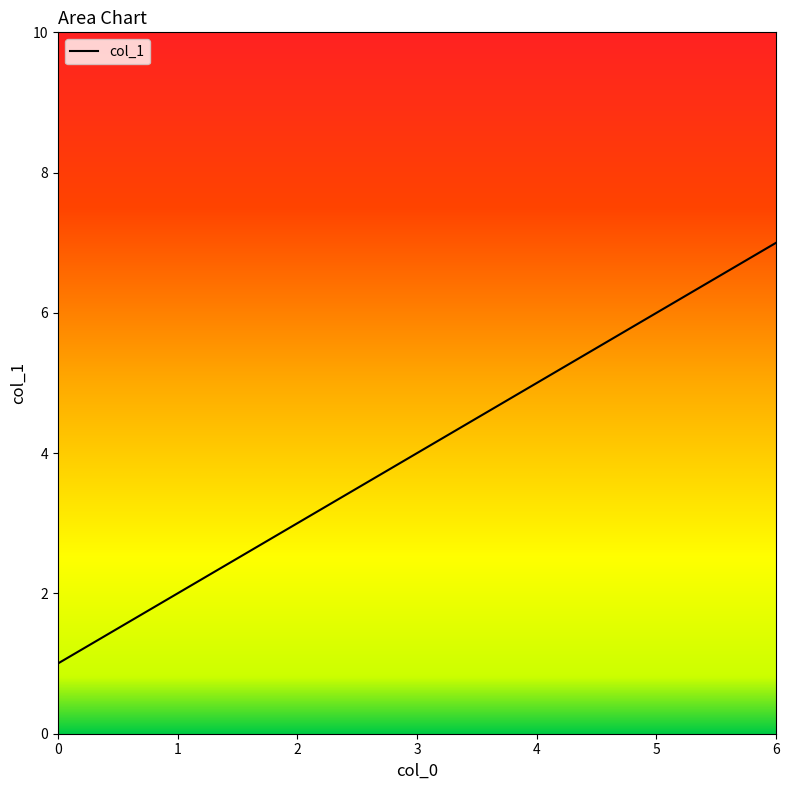

What is the value of the 1st point from the left?

1